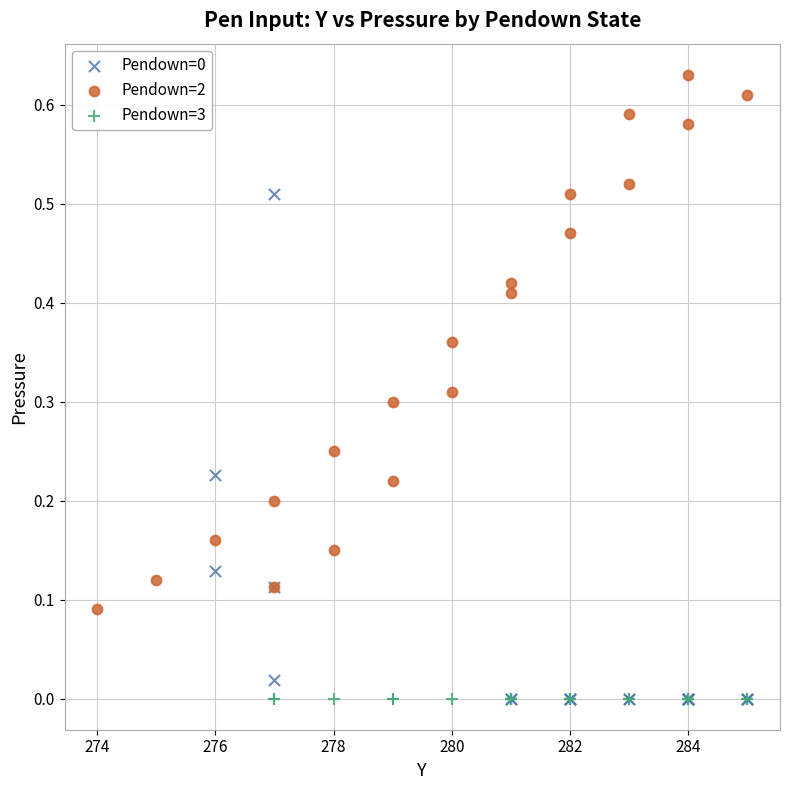

Which series reaches the maximum Y coordinate?

Pendown=2